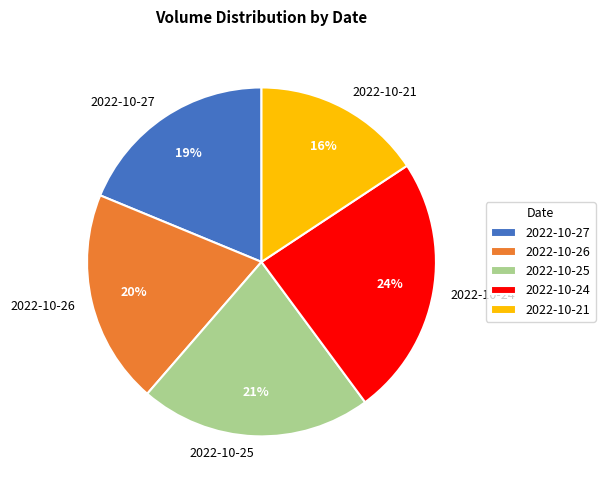

To the nearest percent, what is the difference between the 2022-10-26 and 2022-10-21 slice percentages?

4%